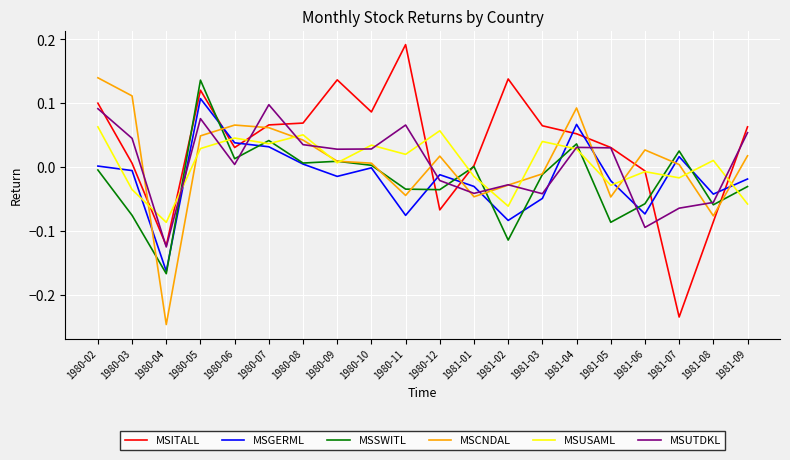

Is the value of MSUSAML at 1980-09 greater than the value of MSCNDAL at 1981-06?

No